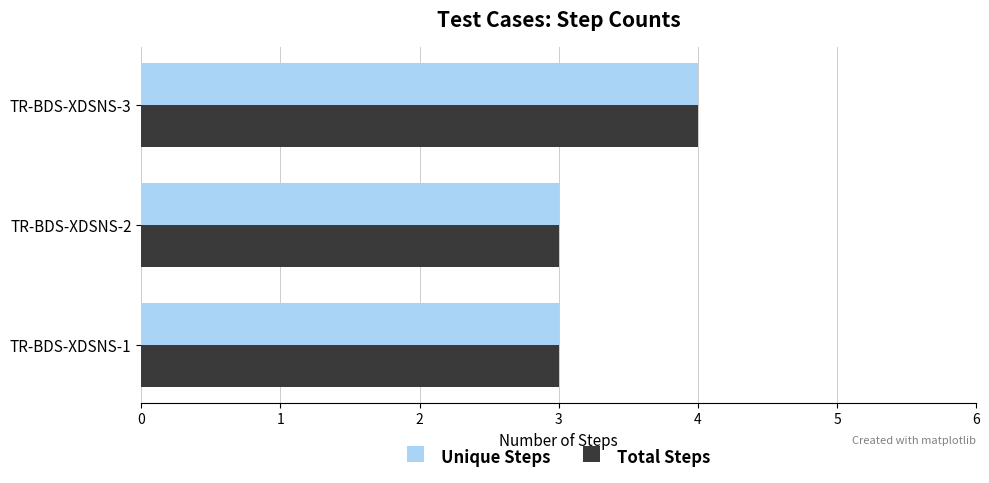

What is the sum of all Unique Steps values?

10